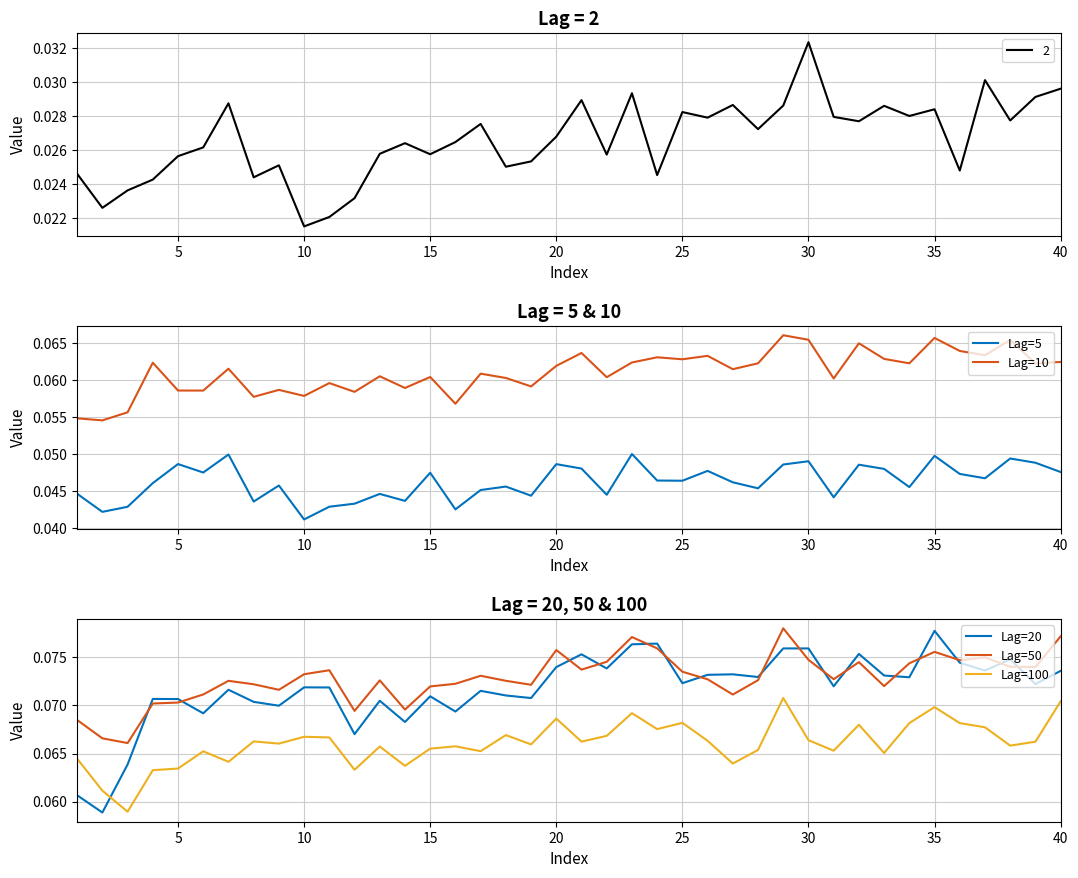

True or false: Lag=100 has a value of 0.0 at 10.

False